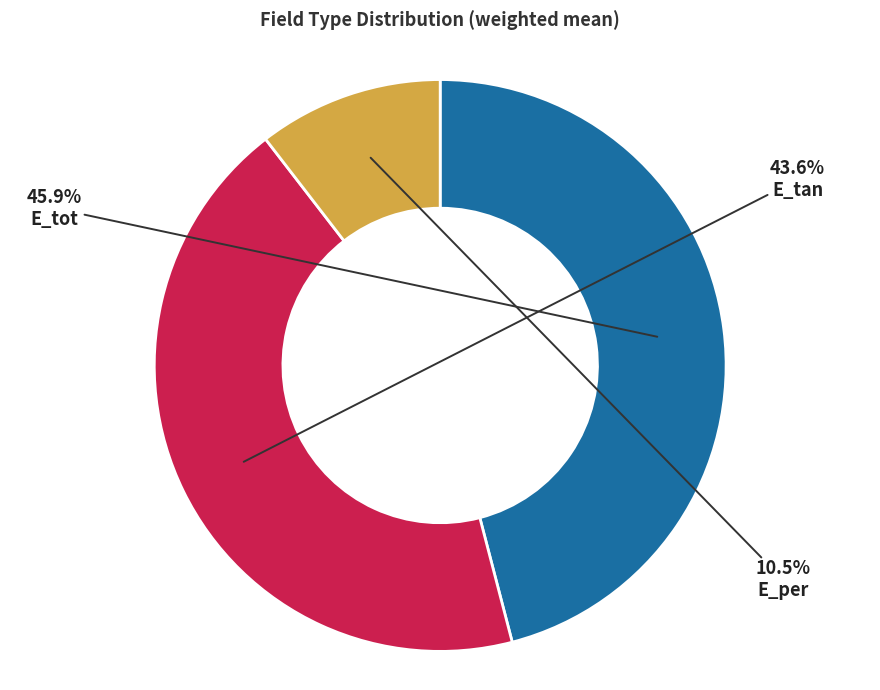

How many slices are in this pie chart?

3